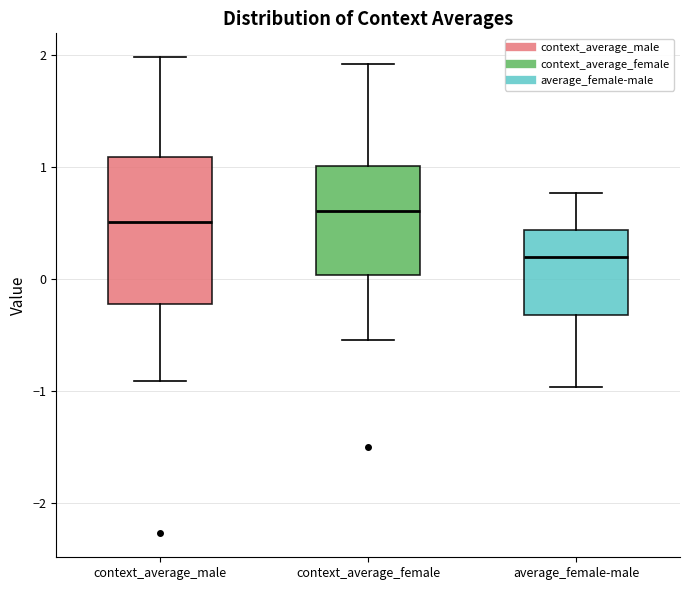

Where does the upper whisker of the box for context_average_male end on the y-axis? The values are not printed on the chart, so give them approximately, as read against the axis.

2.0